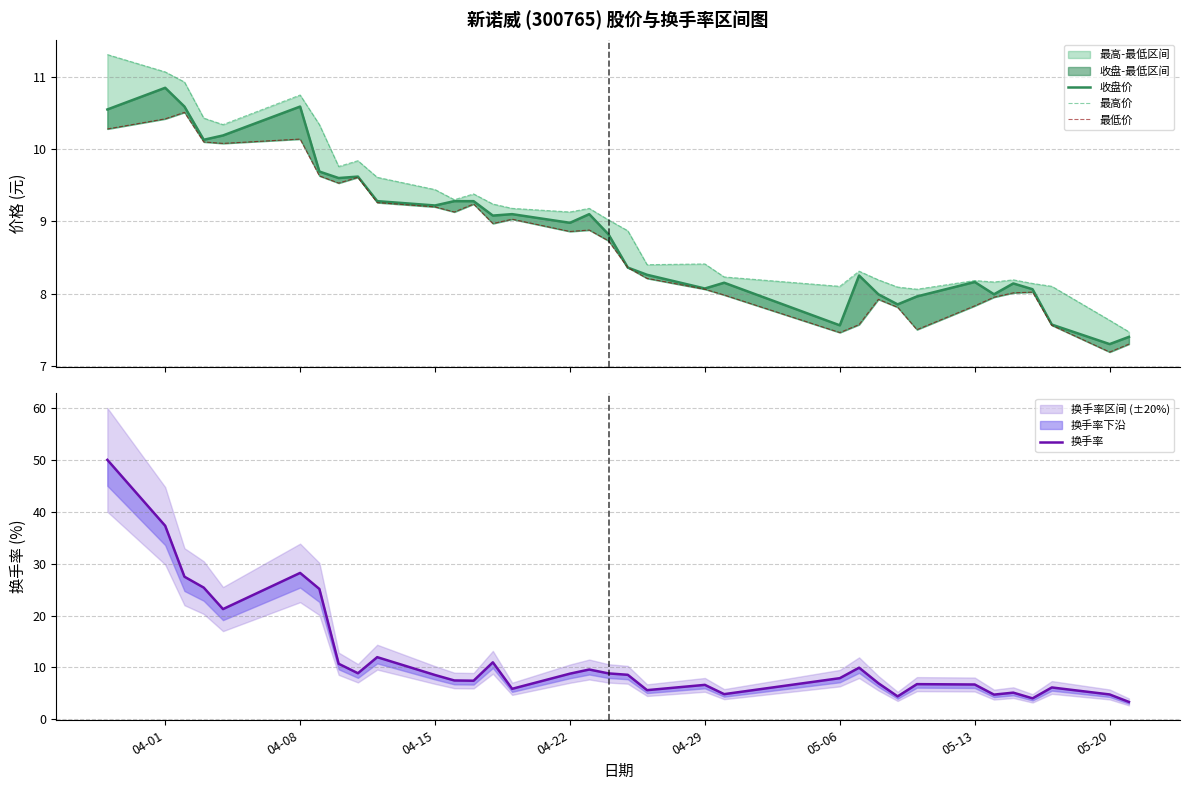

What is the total value across all series at 05-20?

39.6